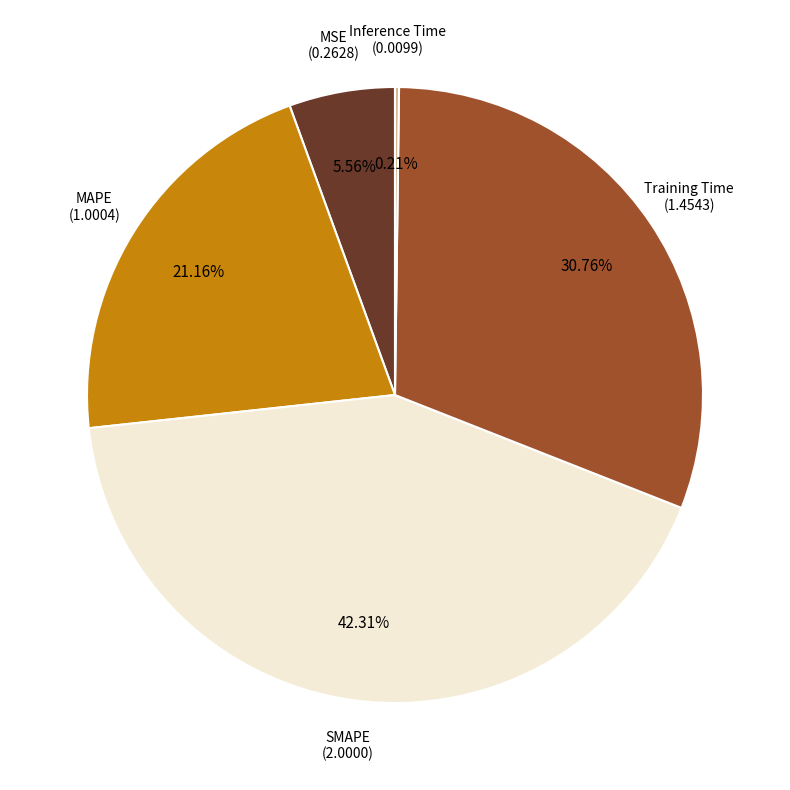

Is there any slice that represents more than half of the pie?

No